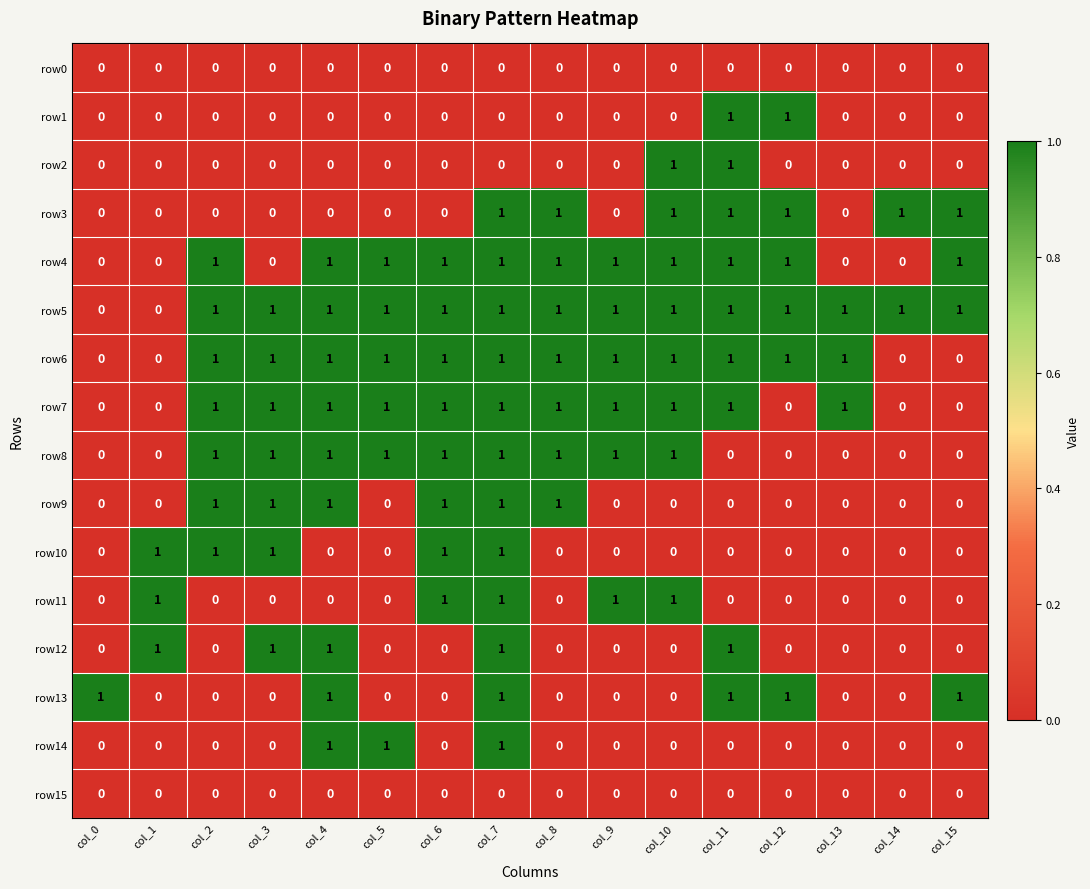

At which category is the sum across all series the highest?

col_7